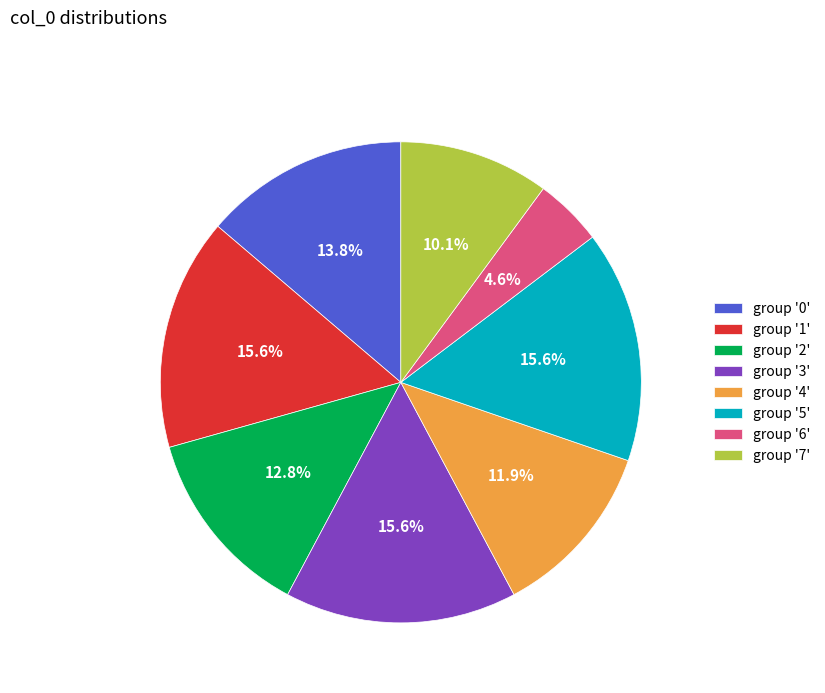

Is there a majority slice in this chart?

No